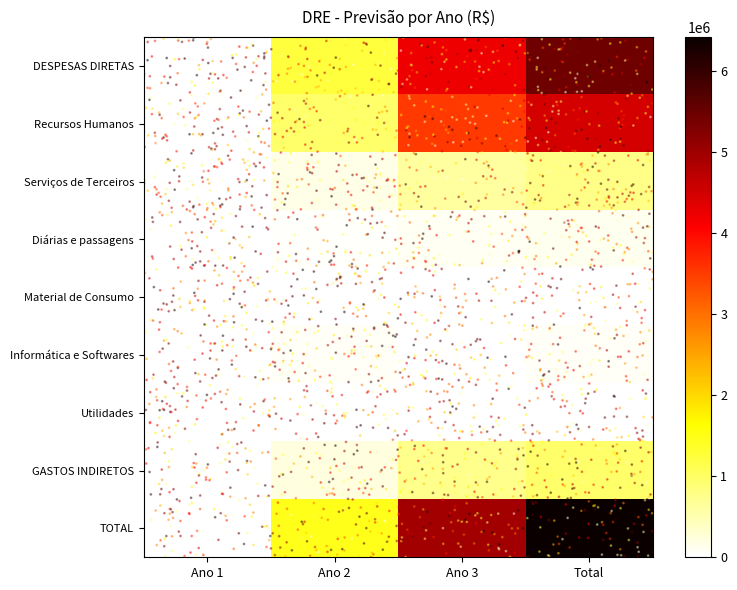

Where does the Utilidades series first go above 600?

Total